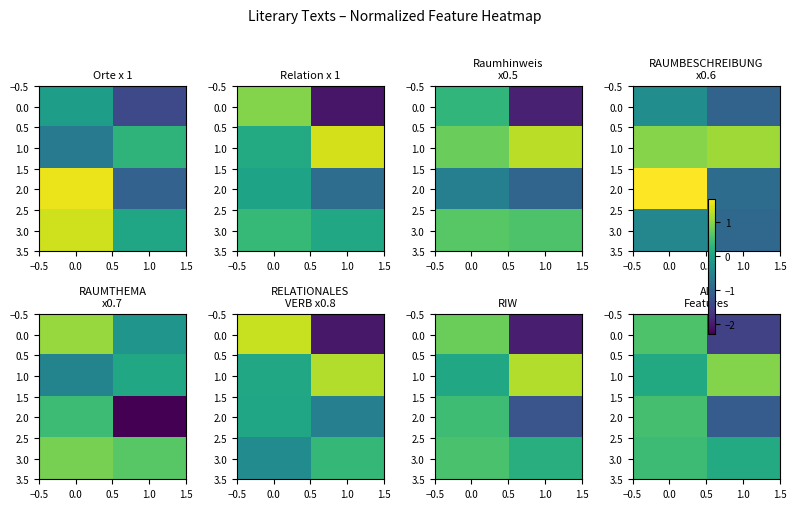

What is the average value of the 2.0 series?

-0.3